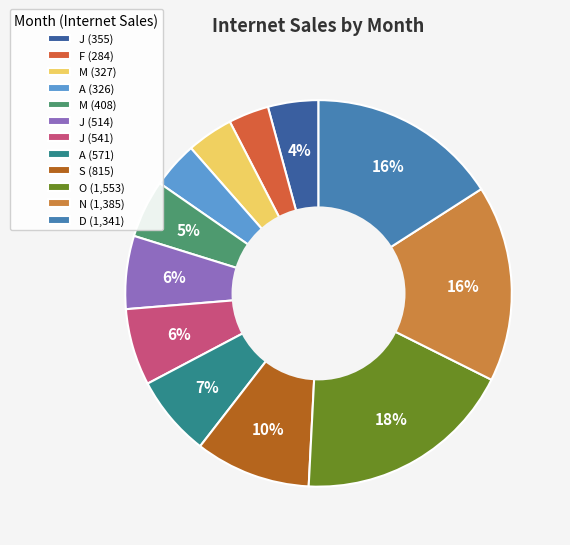

Between J (541) and D (1,341), which is larger?

D (1,341)